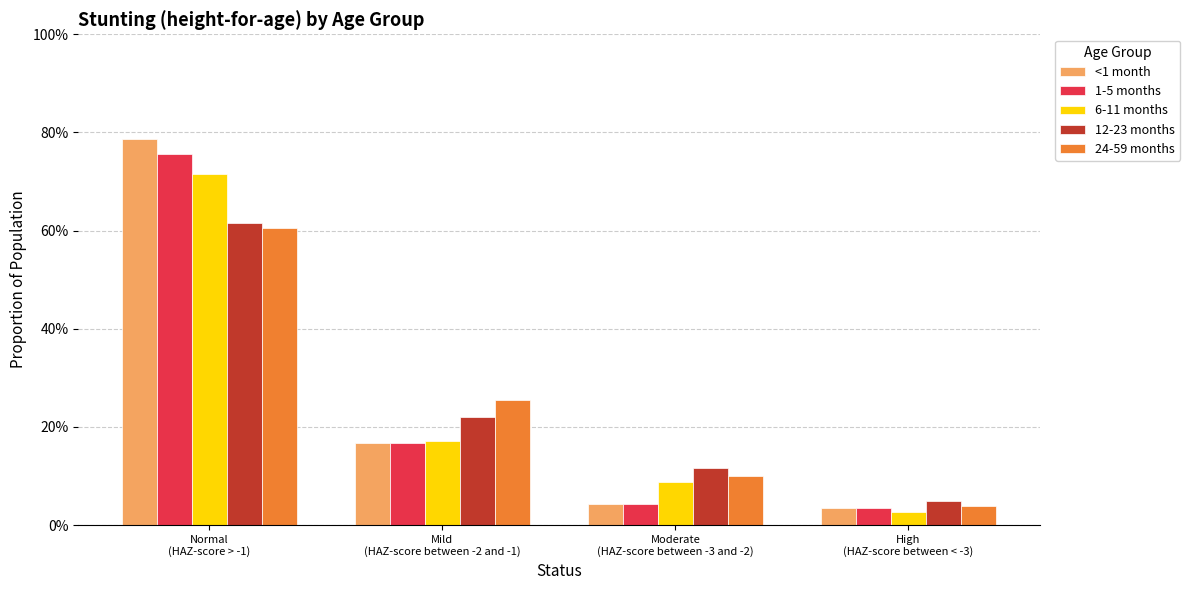

Rank the series by their maximum value, from lowest to highest.

24-59 months, 12-23 months, 6-11 months, 1-5 months, <1 month